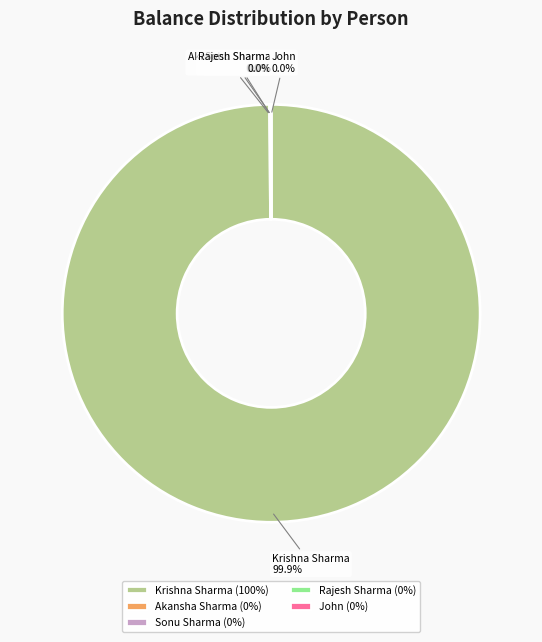

Is there any slice that represents more than half of the pie?

Yes